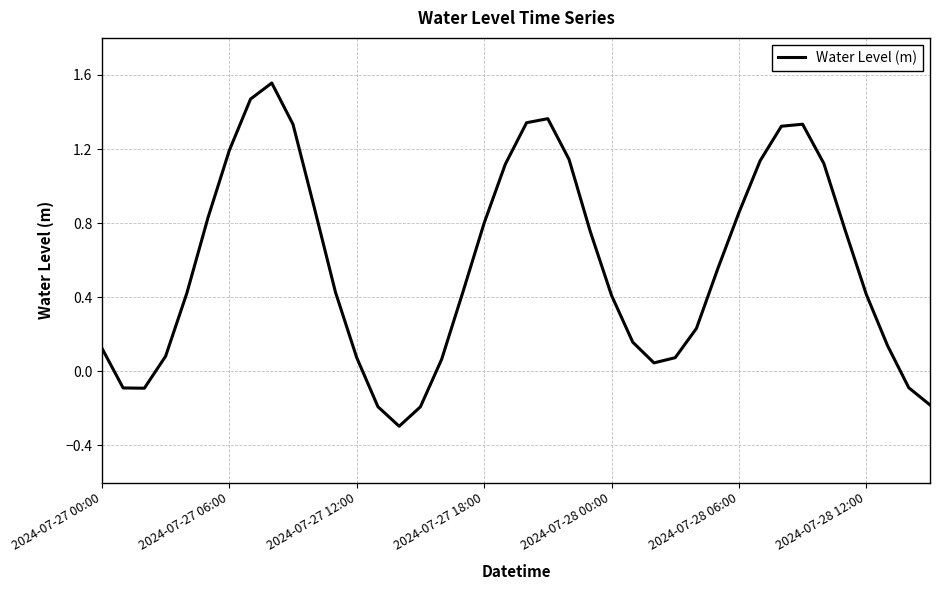

What is the difference between the maximum and minimum values?

1.9